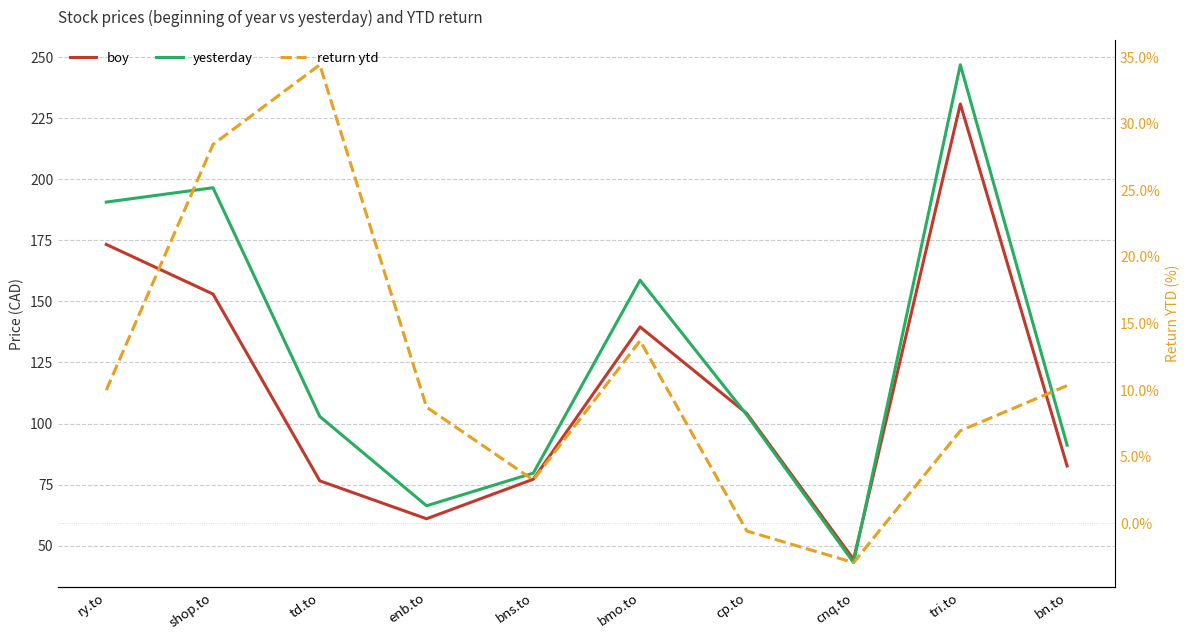

How many lines are shown in the chart?

3